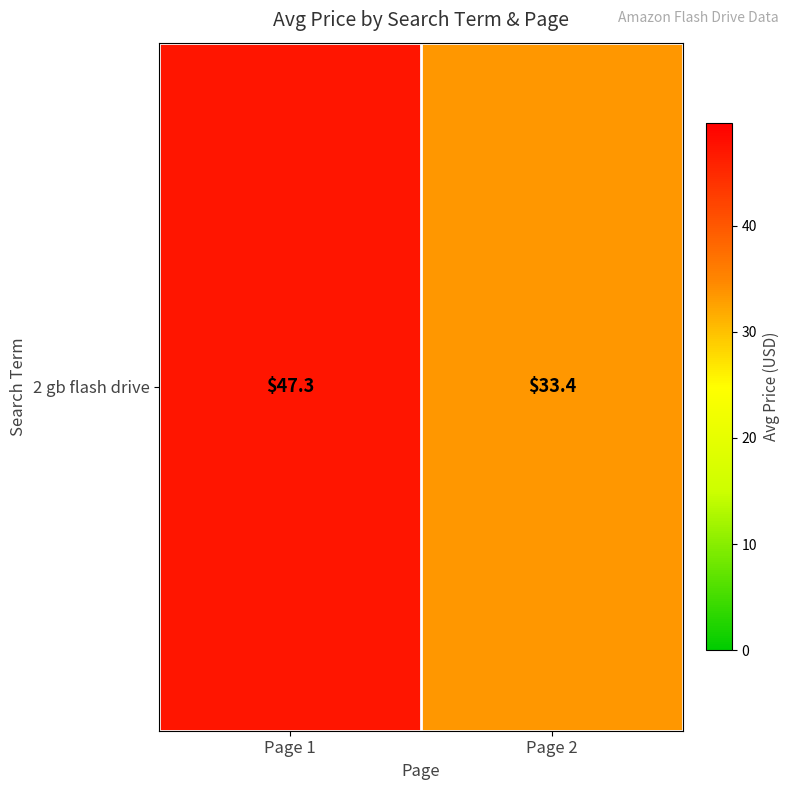

Reading left to right, transcribe all the data shown in this chart.

Page 1=47.3	Page 2=33.4